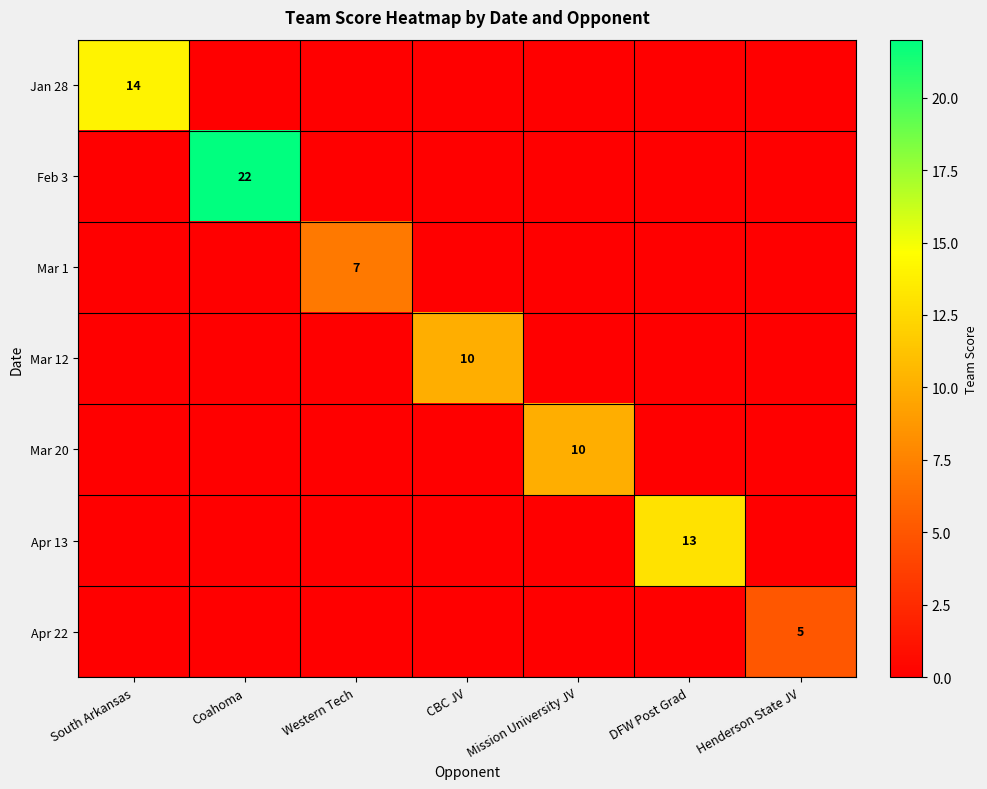

Is it true that Mar 20 equals 10 at Mission University JV?

True